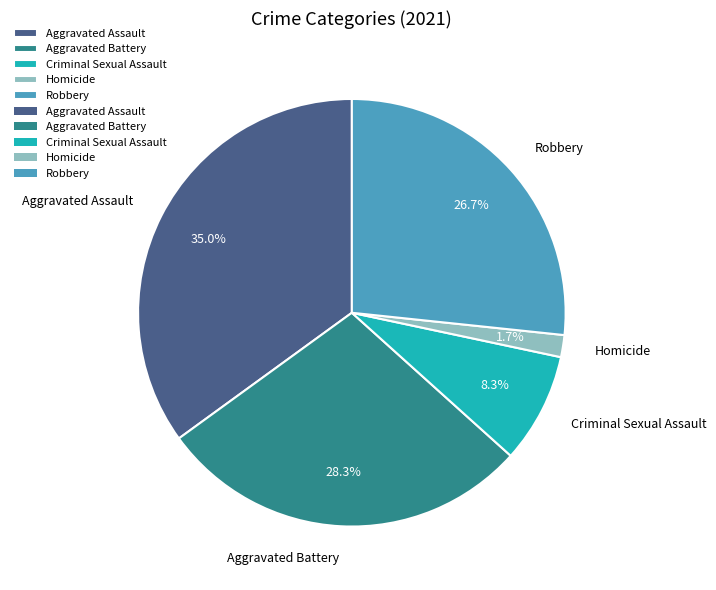

Which category has the biggest portion of the pie?

Aggravated Assault